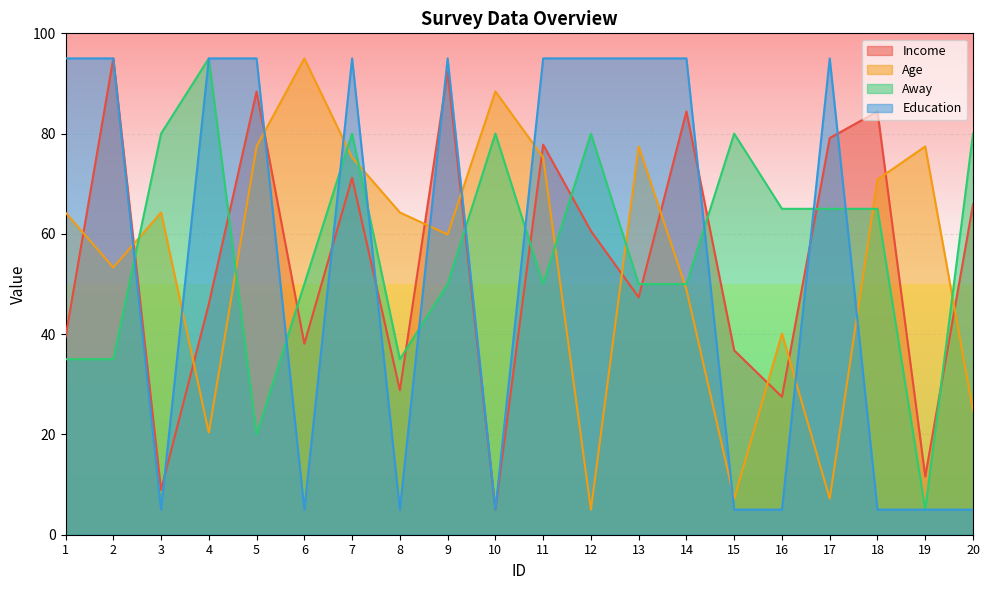

What is the value of the Education point at the 14th from the left?

95.0